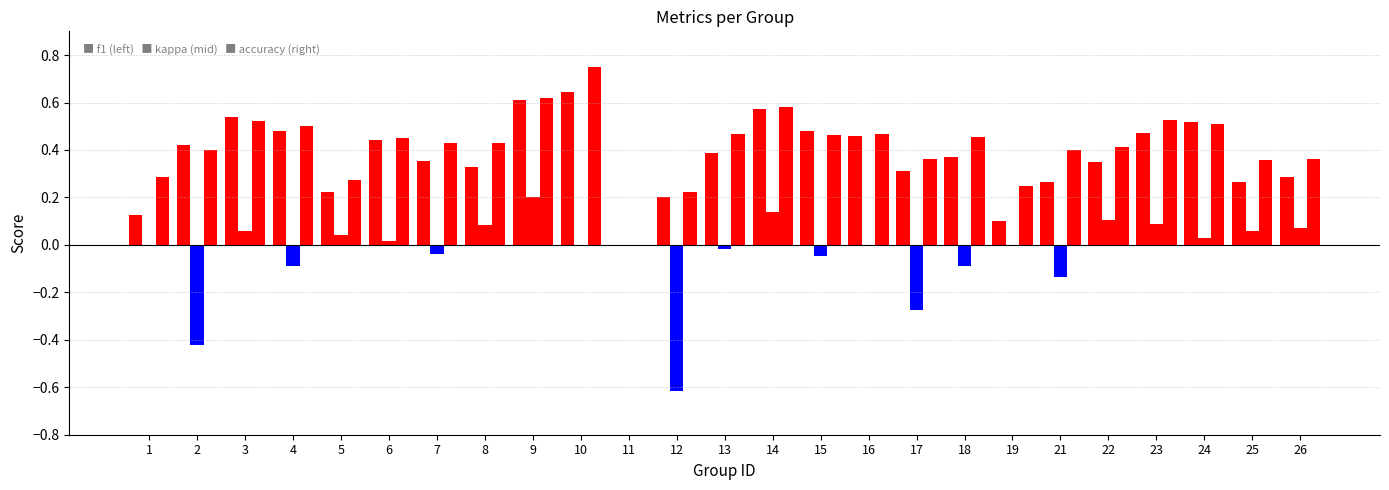

What is the sum of the accuracy values at 17 and 19?

0.6